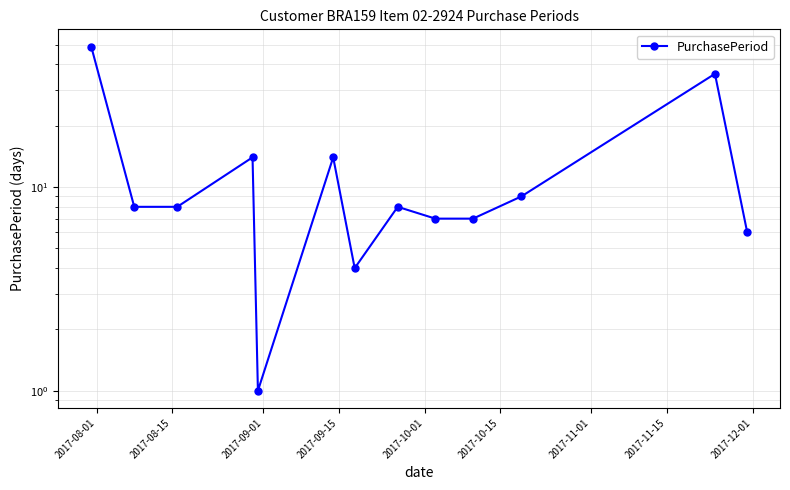

What is the label of the 13th point from the right?

2017-08-01